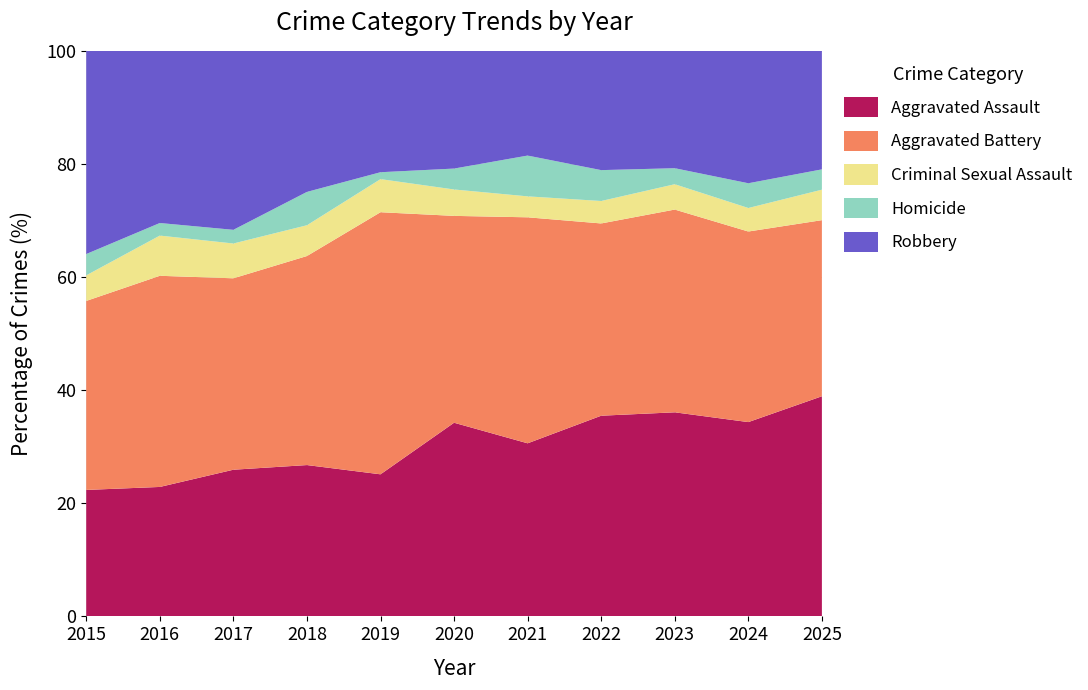

Reading left to right, transcribe all the data shown in this chart.

Aggravated Assault: 2015=89	2016=103	2017=118	2018=118	2019=103	2020=176	2021=157	2022=143	2023=153	2024=157	2025=65
Aggravated Battery: 2015=133	2016=168	2017=154	2018=163	2019=190	2020=188	2021=205	2022=137	2023=152	2024=154	2025=52
Criminal Sexual Assault: 2015=18	2016=32	2017=28	2018=24	2019=24	2020=24	2021=19	2022=16	2023=19	2024=19	2025=9
Homicide: 2015=15	2016=10	2017=11	2018=26	2019=5	2020=19	2021=37	2022=22	2023=12	2024=20	2025=6
Robbery: 2015=143	2016=137	2017=144	2018=110	2019=88	2020=107	2021=95	2022=85	2023=88	2024=107	2025=35